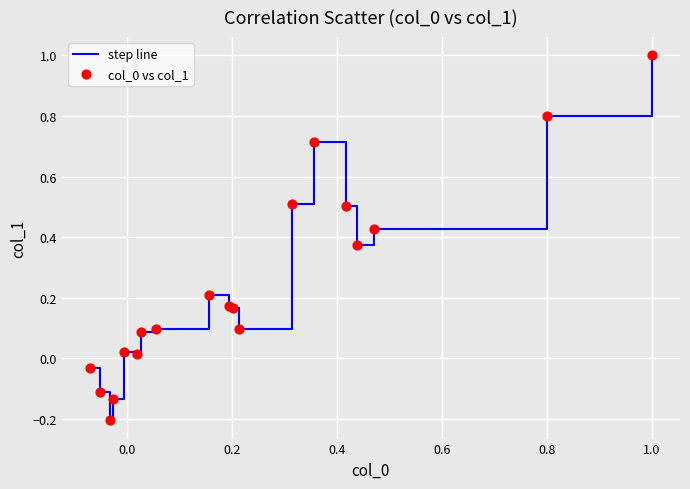

What is the difference between the maximum and minimum values?

1.2